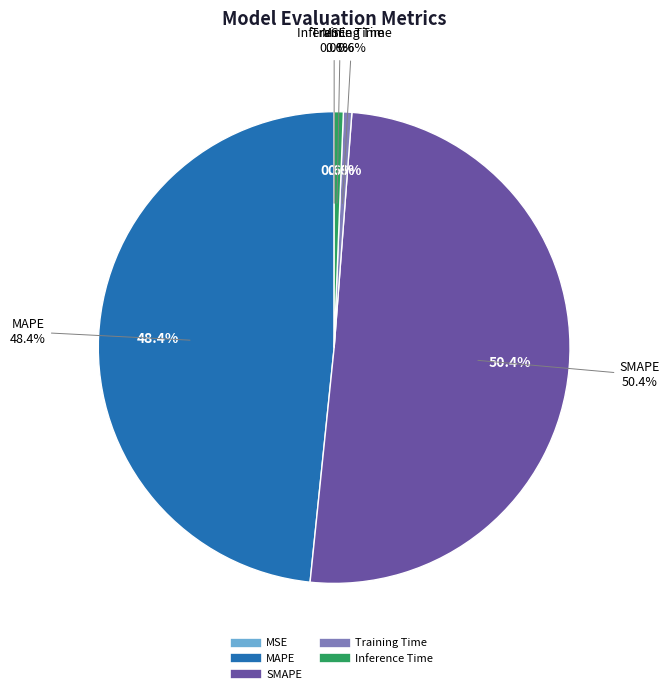

Do Training Time and MAPE together represent more than half of the pie?

No